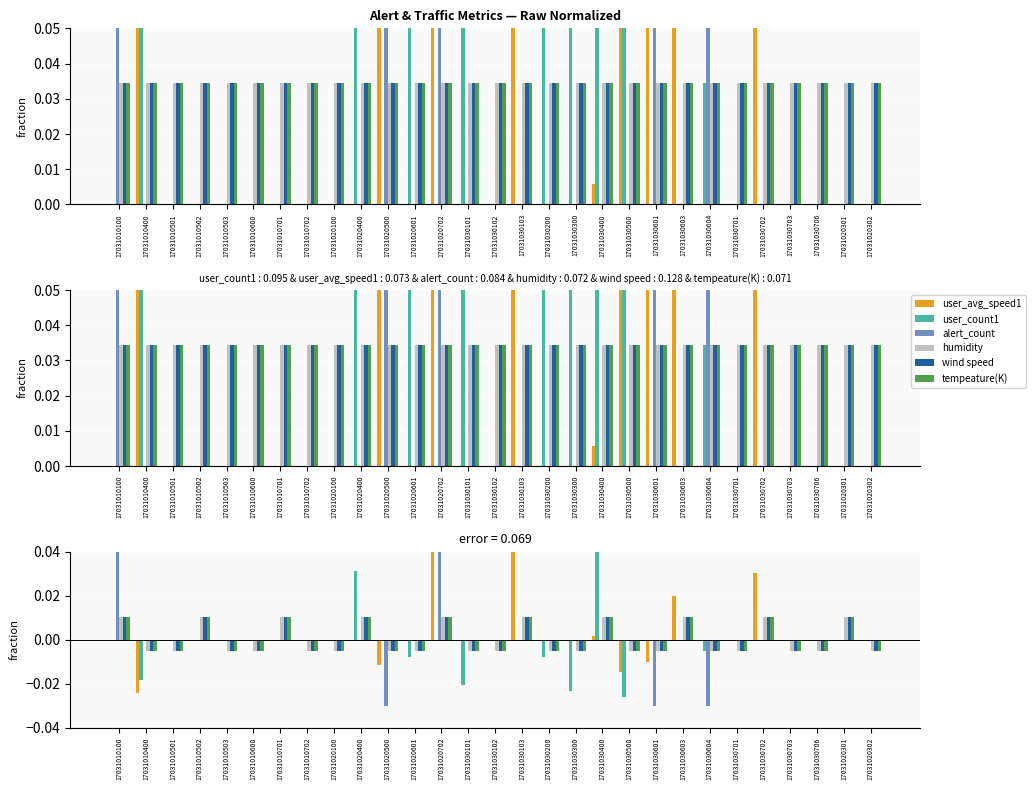

At which category is the sum across all series the highest?

17031020702